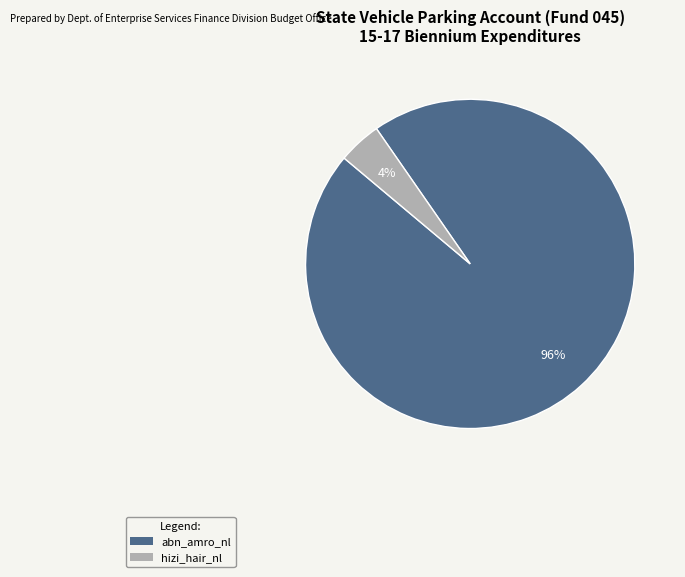

Rank the categories by value from highest to lowest.

abn_amro_nl, hizi_hair_nl